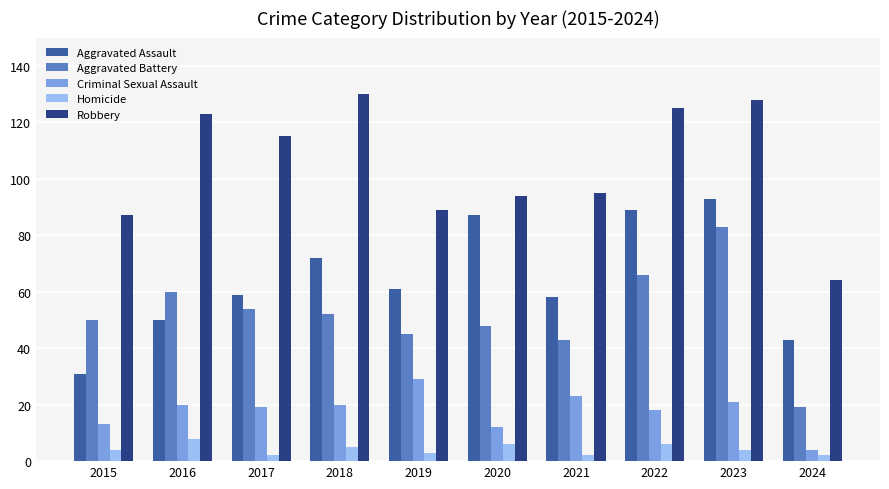

What is the maximum value for Homicide?

8